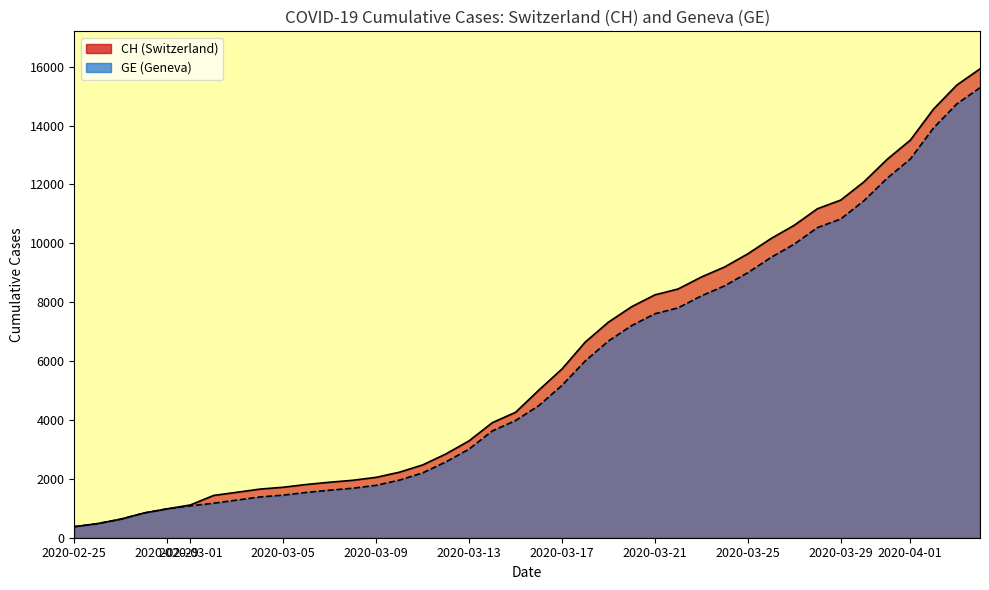

List the series in order of their peak value, lowest first.

GE, CH